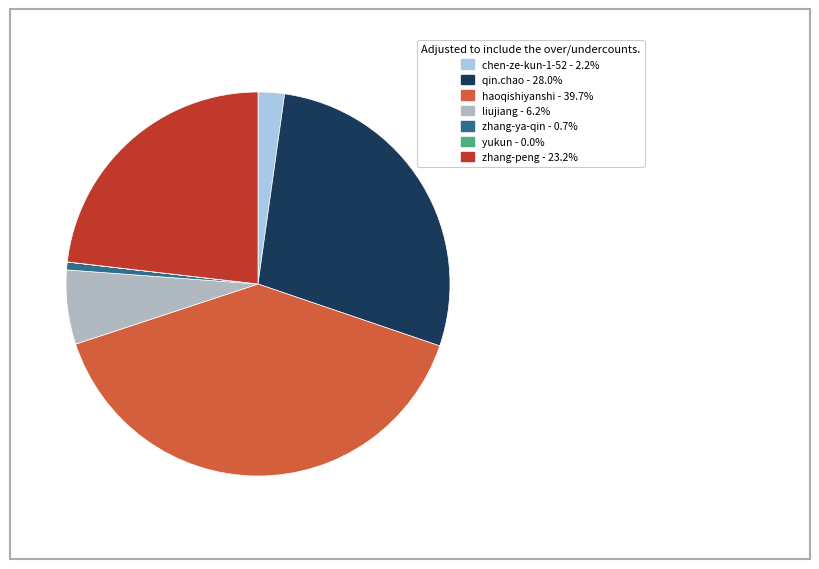

Does any single category account for the majority?

No